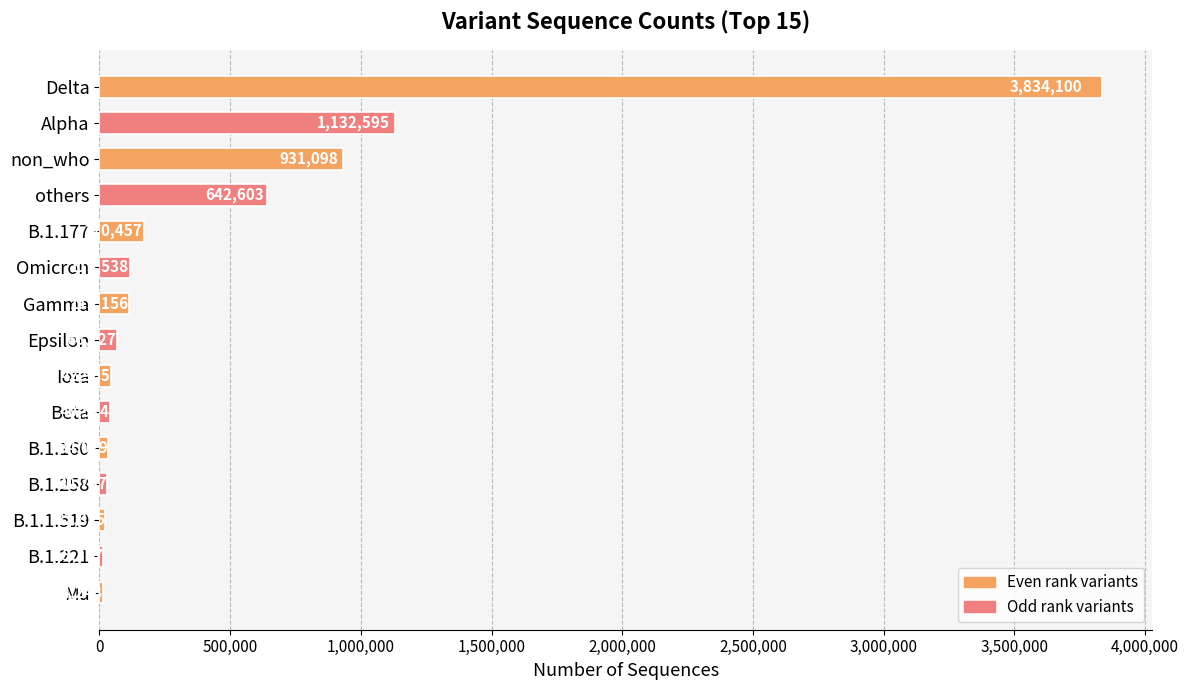

Reading bottom to top, what are all the values shown in this chart?

Mu=14248	B.1.221=15377	B.1.1.519=22825	B.1.258=30787	B.1.160=34019	Beta=40514	Iota=42905	Epsilon=66127	Gamma=115156	Omicron=115538	B.1.177=170457	others=642603	non_who=931098	Alpha=1132595	Delta=3834100